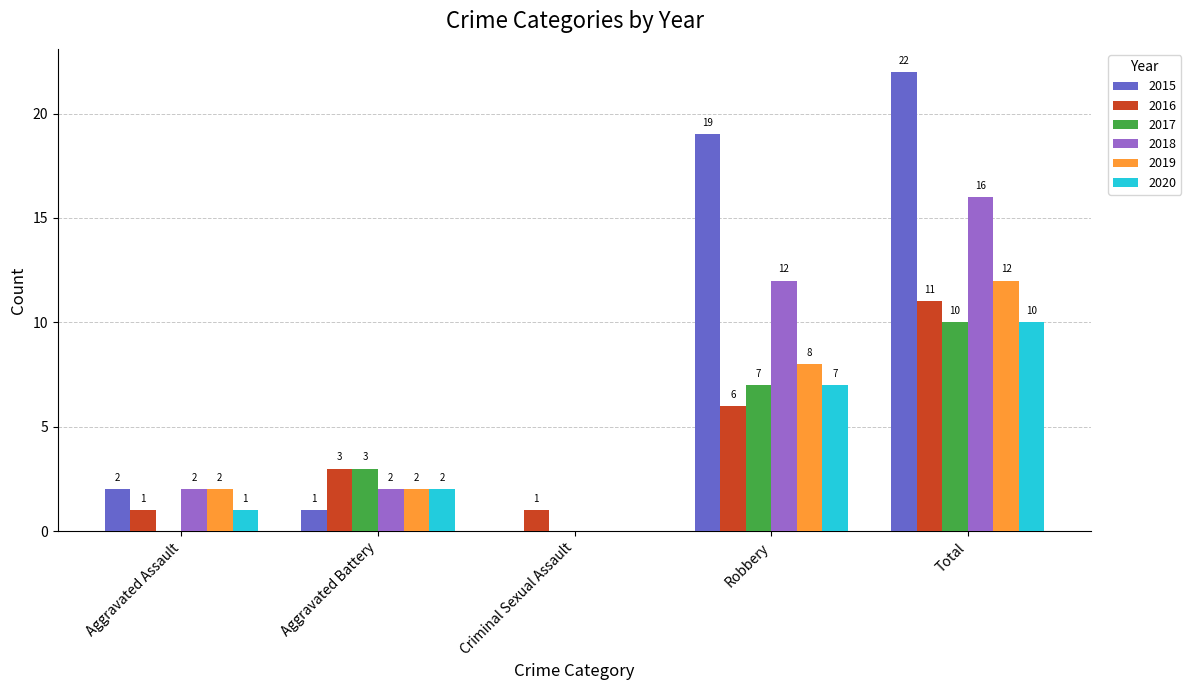

Where is 2020 nearest to the value 5?

Robbery